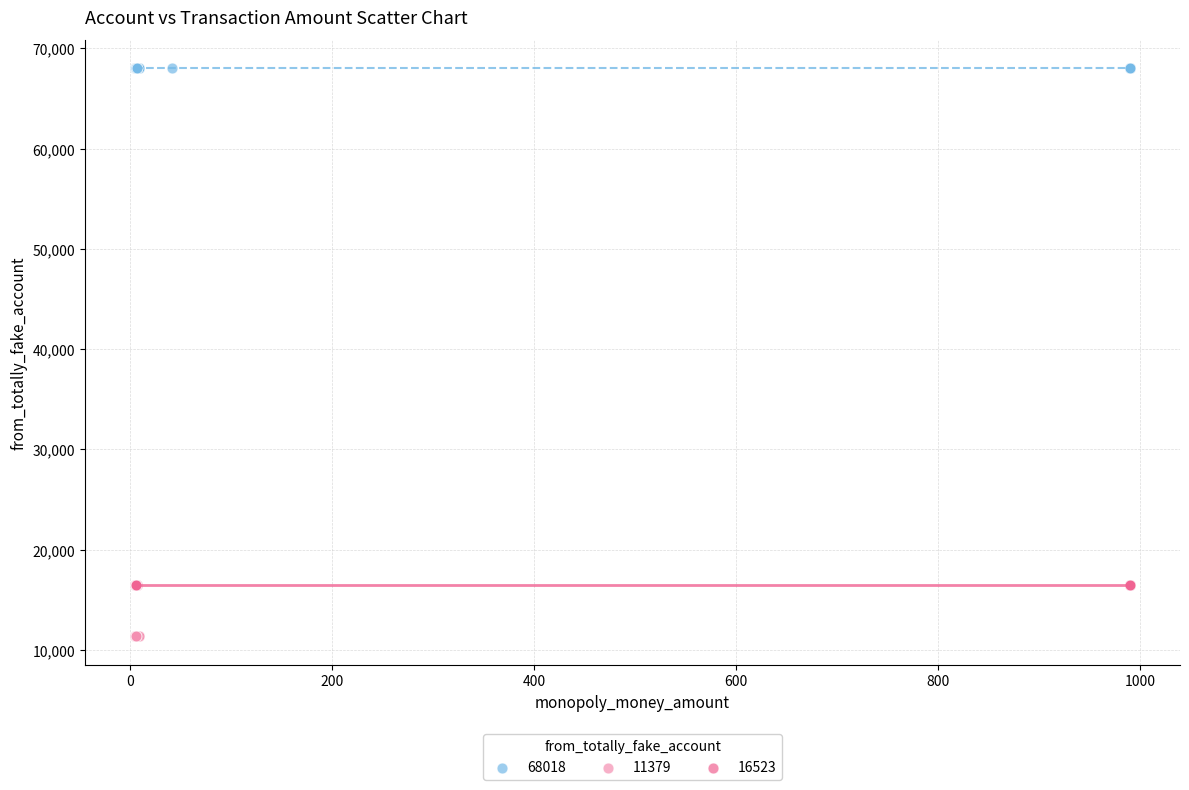

Which series contains the lowest Y value?

11379